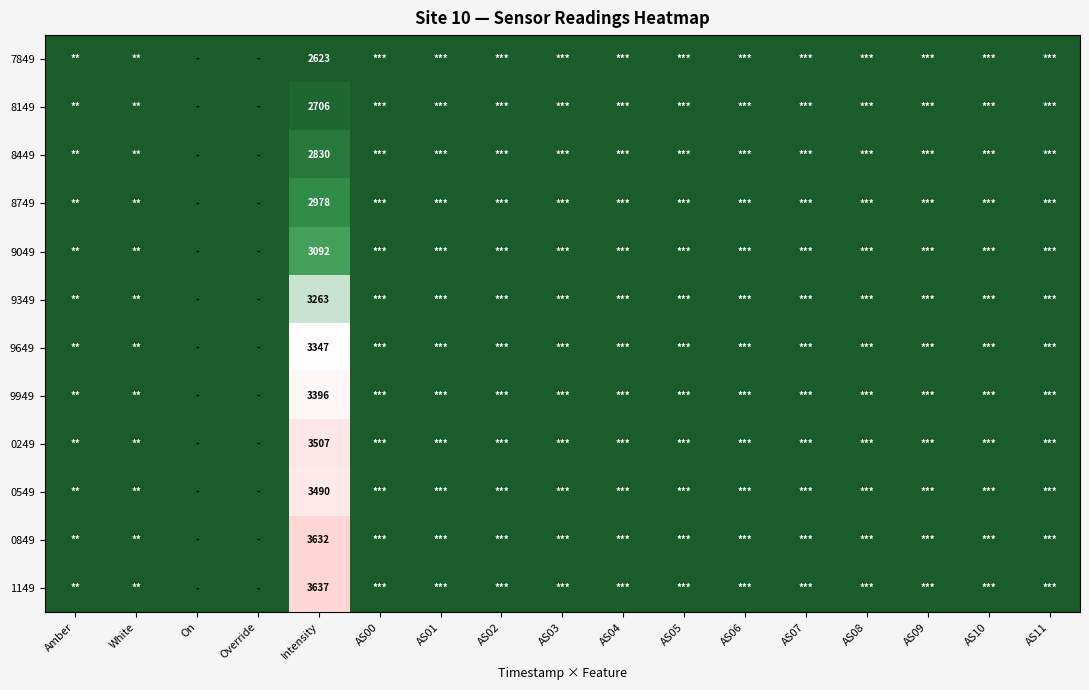

How many data points does each series have?

17